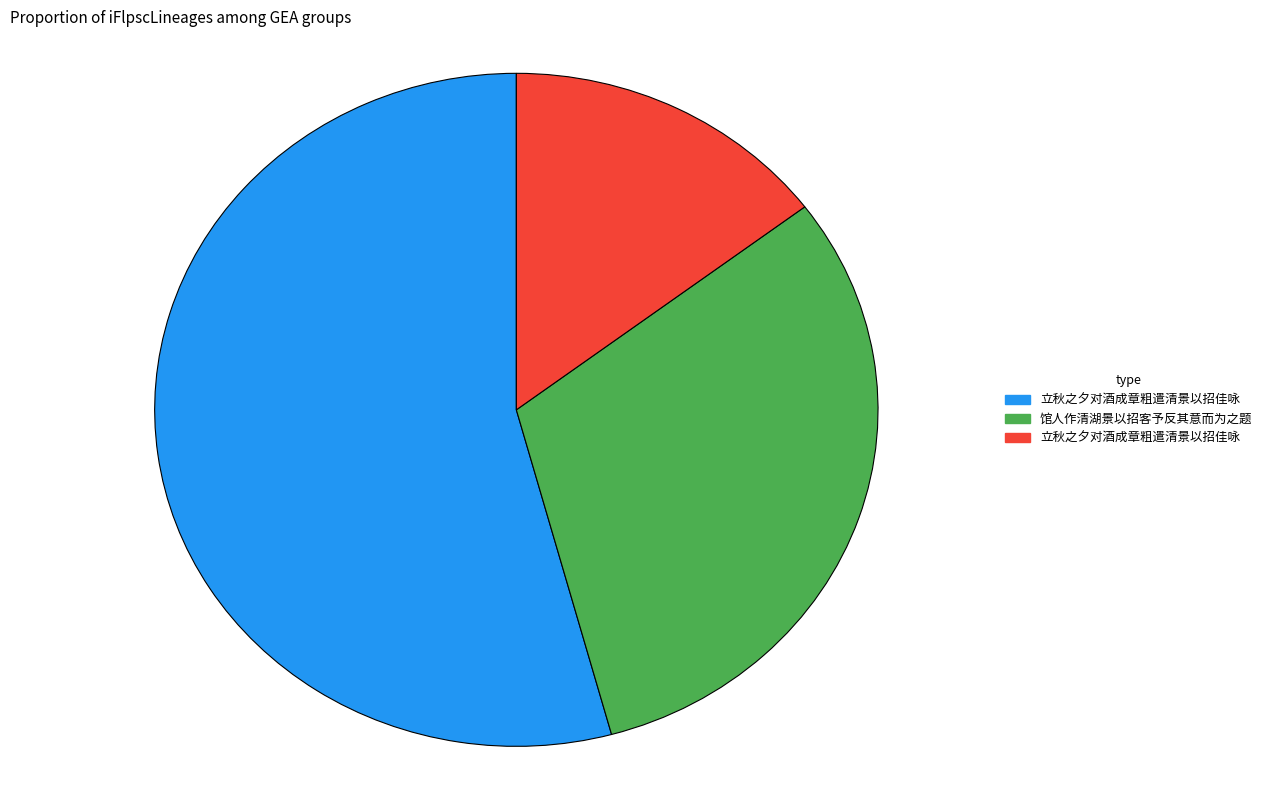

Does any single category account for the majority?

Yes